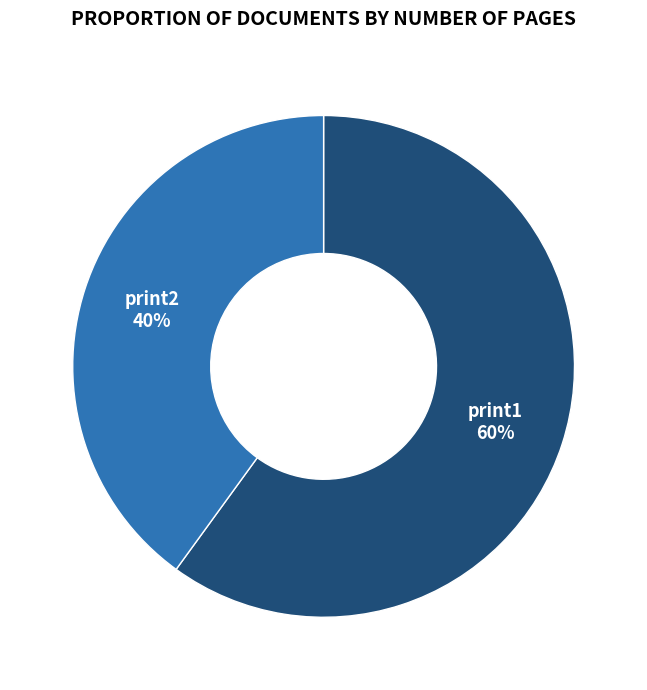

How many slices are in this pie chart?

2